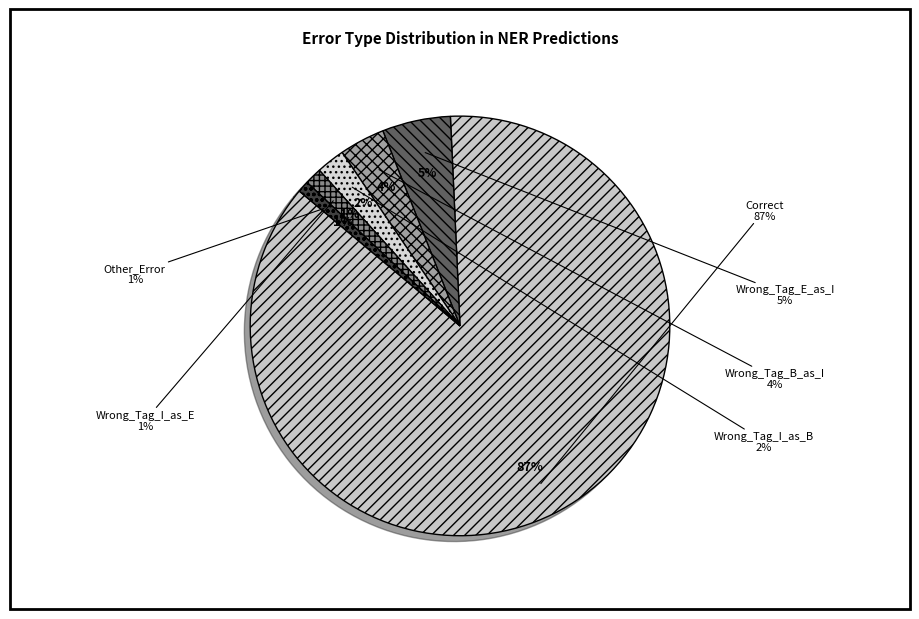

To the nearest percent, what is the combined percentage of Correct and Wrong_Tag_I_as_B?

89%